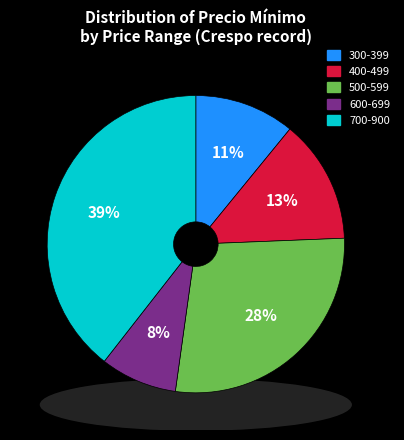

Does any single category account for the majority?

No